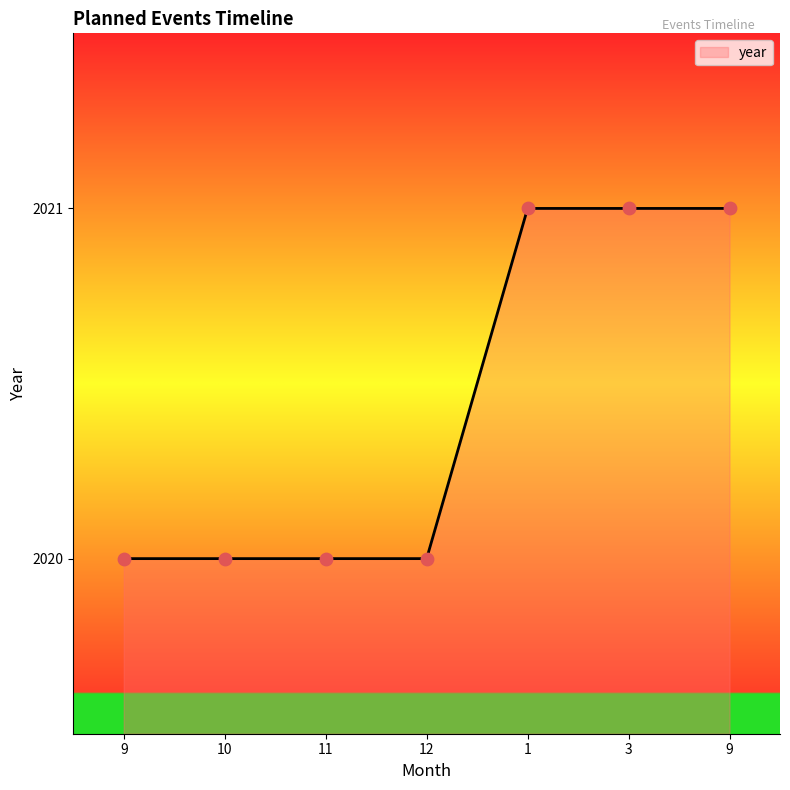

Between 12 and 10, which is larger?

12